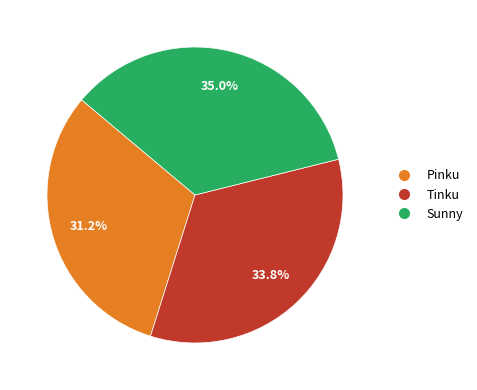

Which slice is the largest?

Sunny